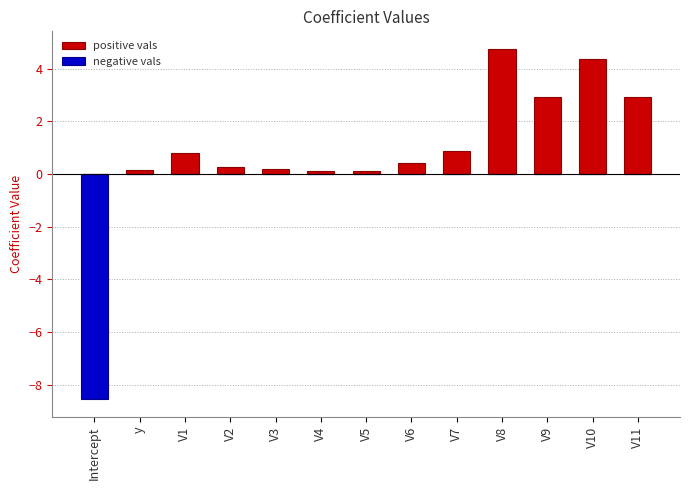

What is the minimum value shown in the chart?

-8.6